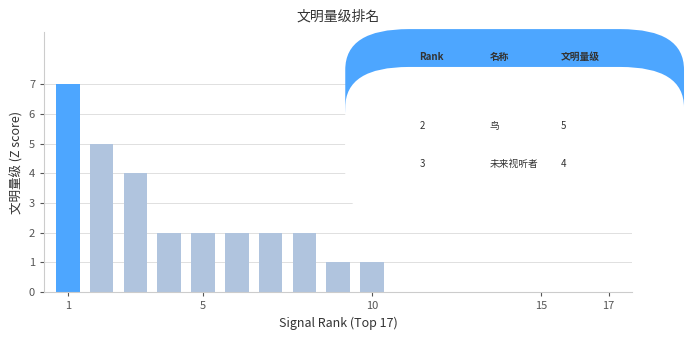

What is the maximum value shown in the chart?

7